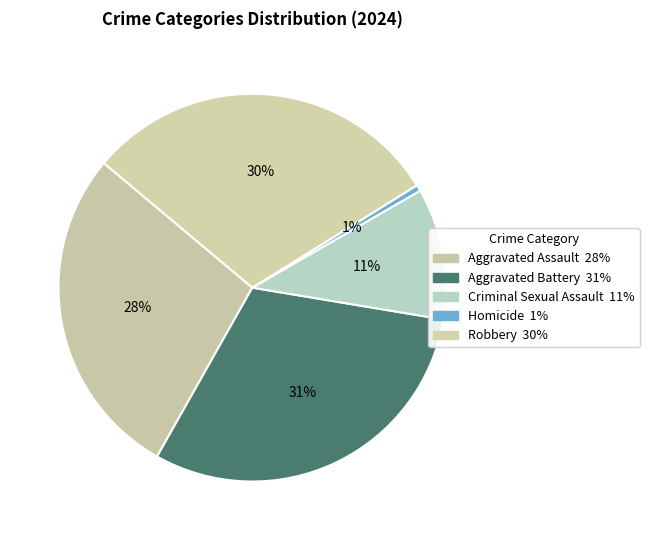

Rank the categories by value from lowest to highest.

Homicide, Criminal Sexual Assault, Aggravated Assault, Robbery, Aggravated Battery